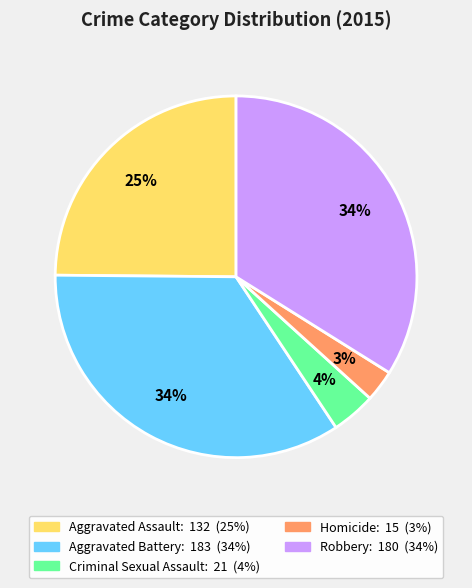

To the nearest percent, what portion does Aggravated Assault represent?

25%